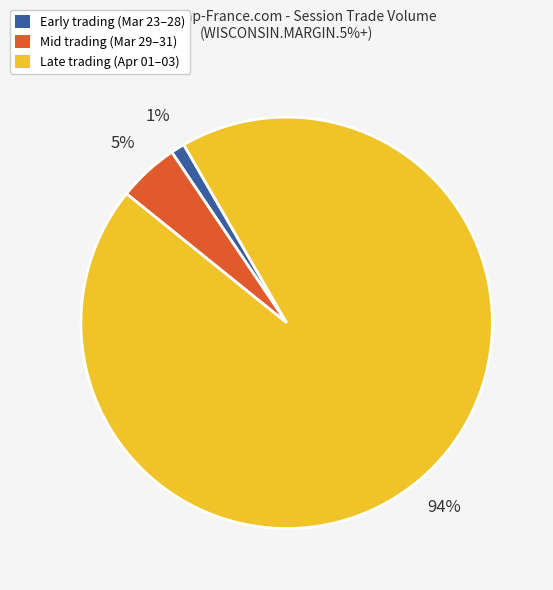

How many slices are in this pie chart?

3